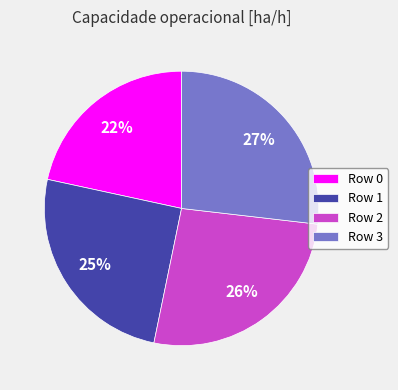

To the nearest percent, what portion does Row 0 represent?

22%